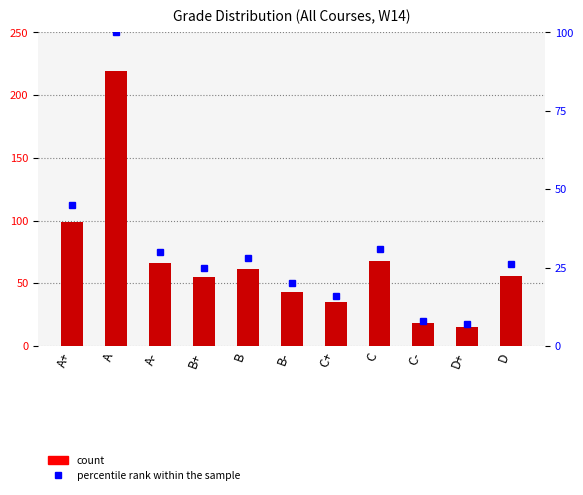

At which label does count reach its peak?

A